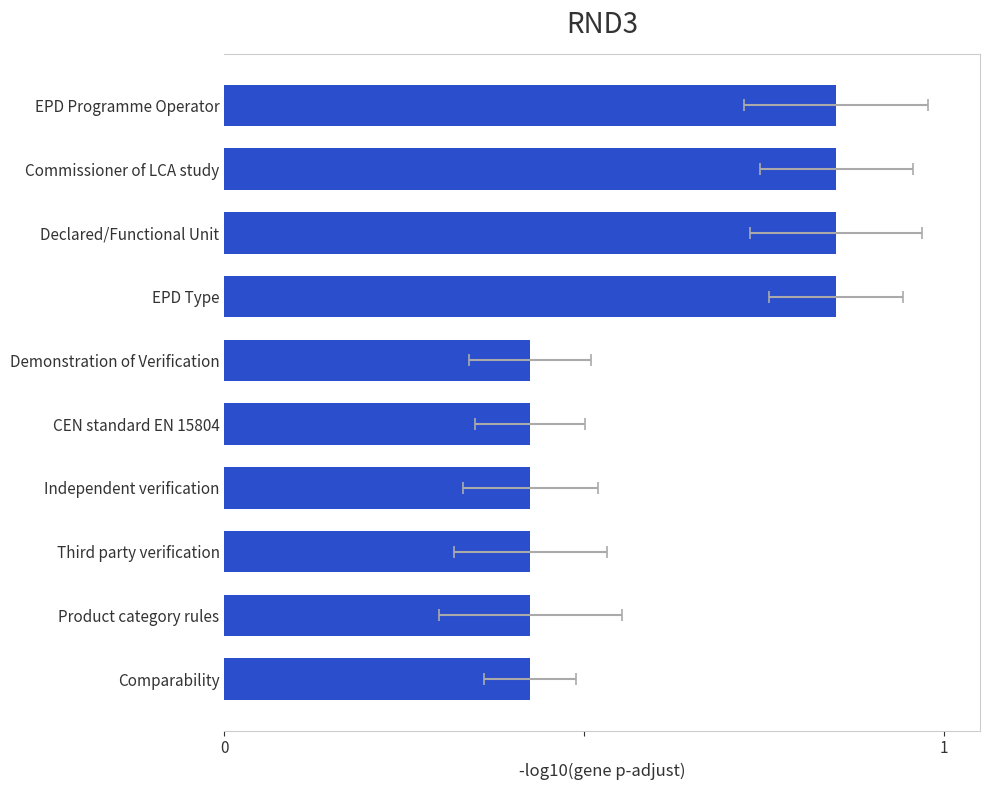

How many bars are there in total?

10